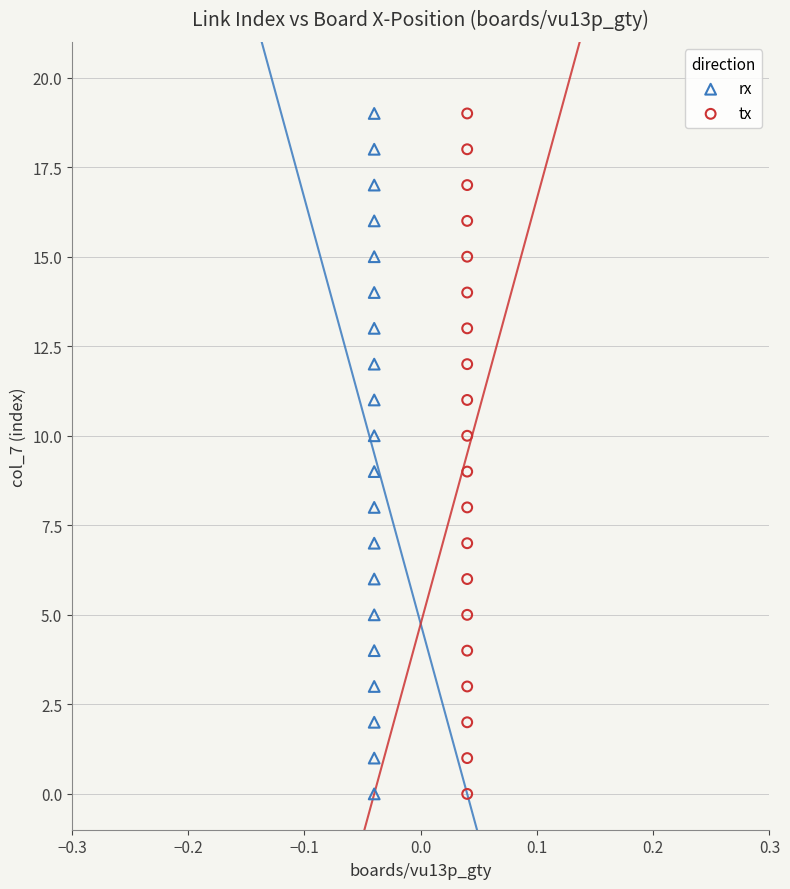

What are all the series names shown in the legend?

rx, tx